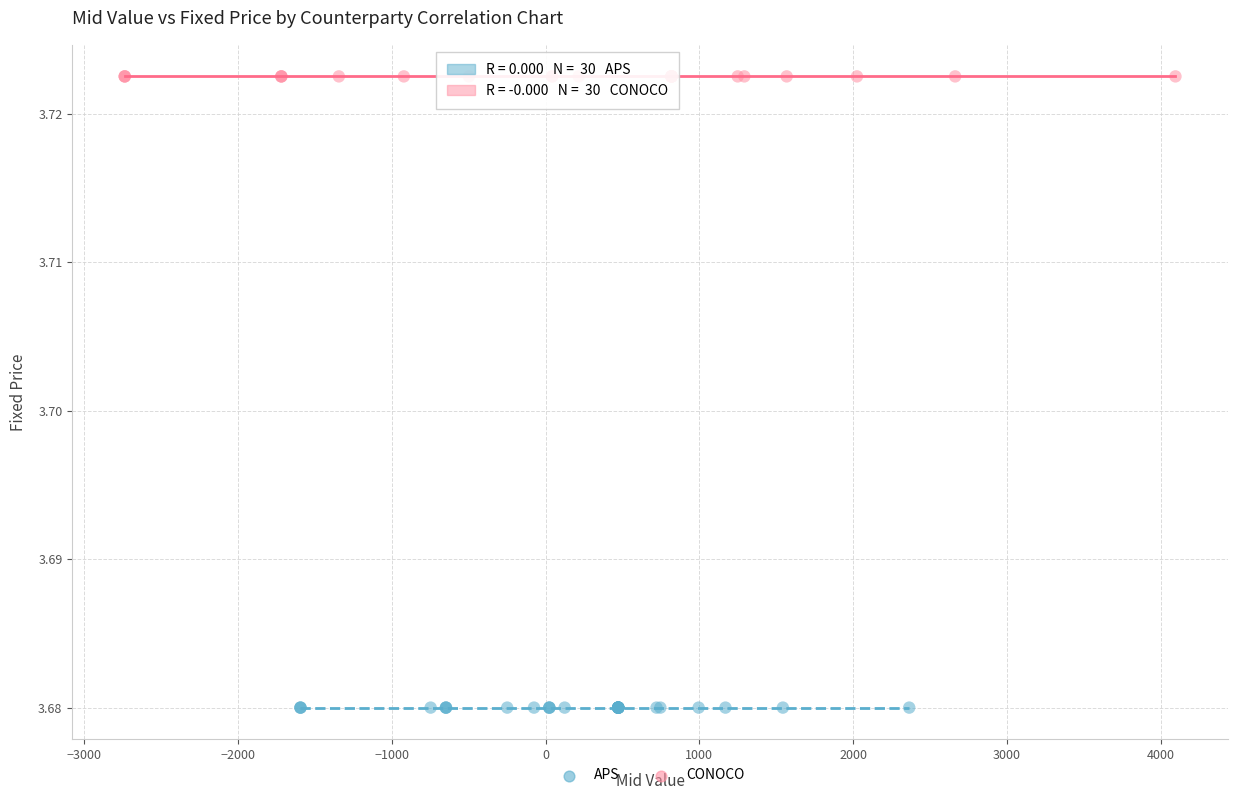

Which series contains the lowest Y value?

APS